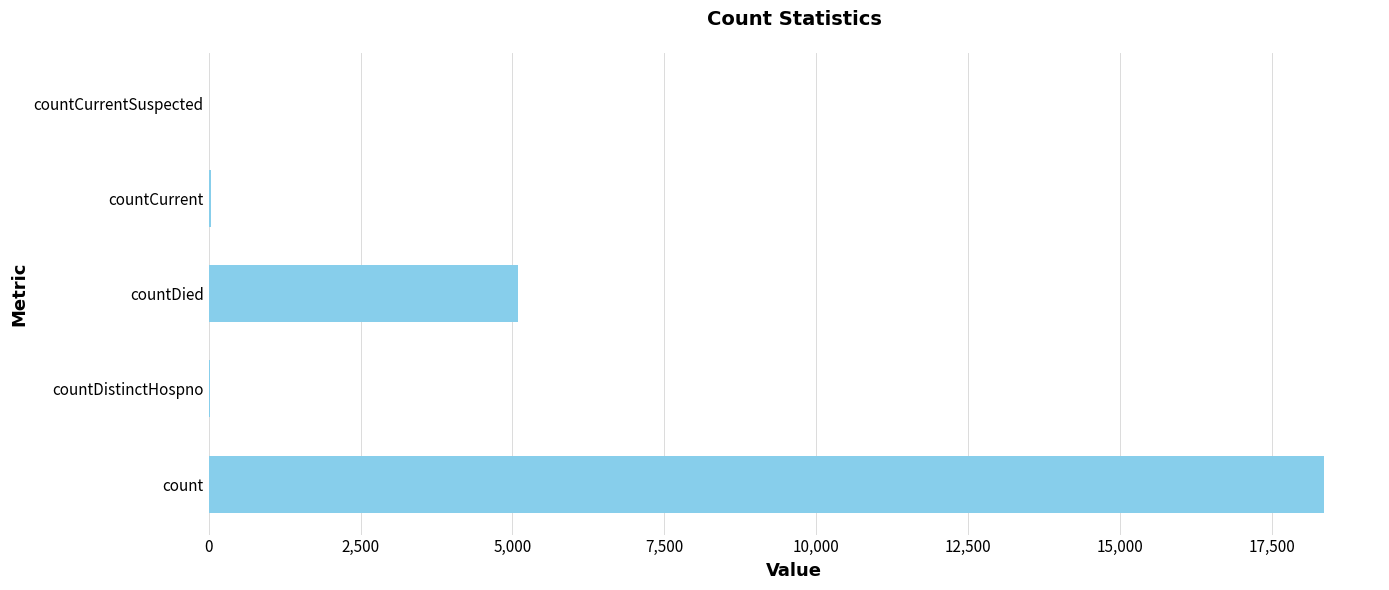

What is the average value?

4700